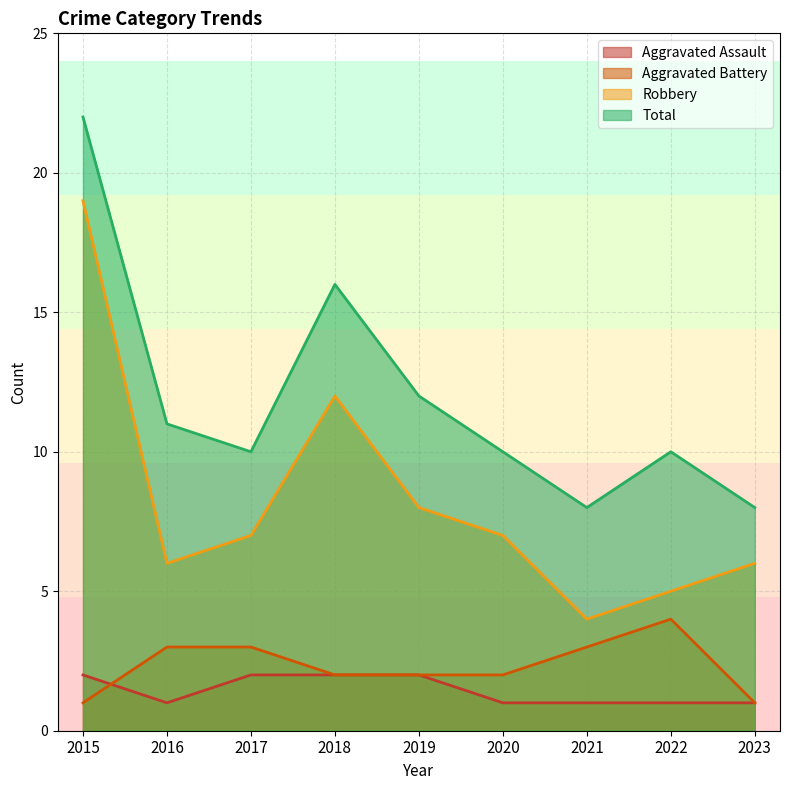

What are all the series names shown in the legend?

Aggravated Assault, Aggravated Battery, Robbery, Total